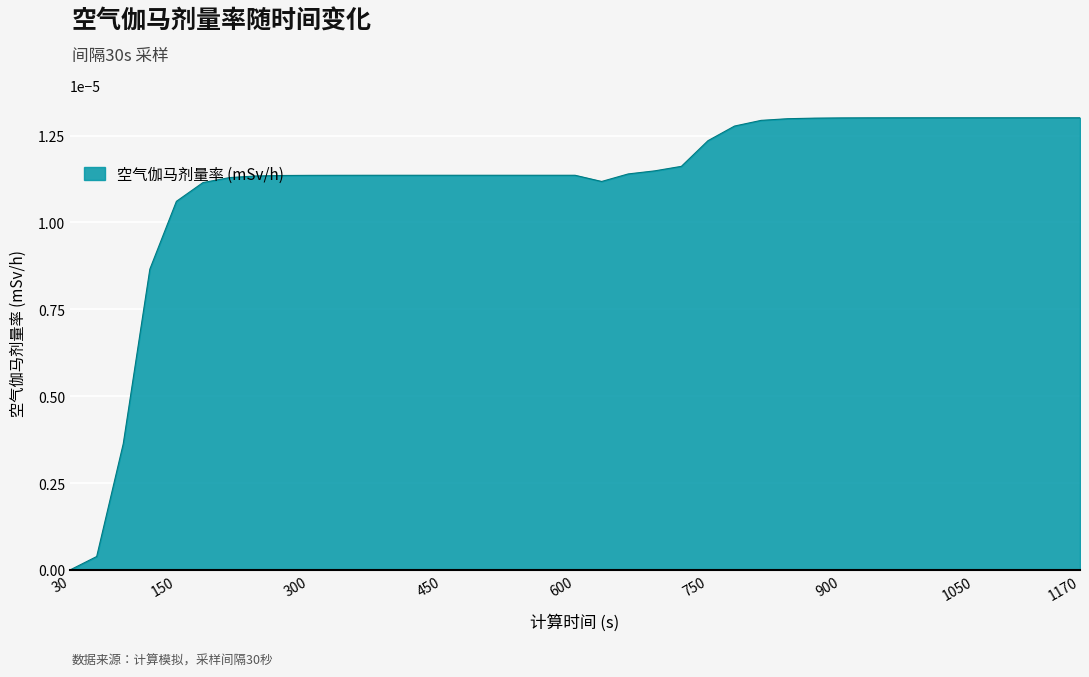

Where is the data nearest to the value 0?

30